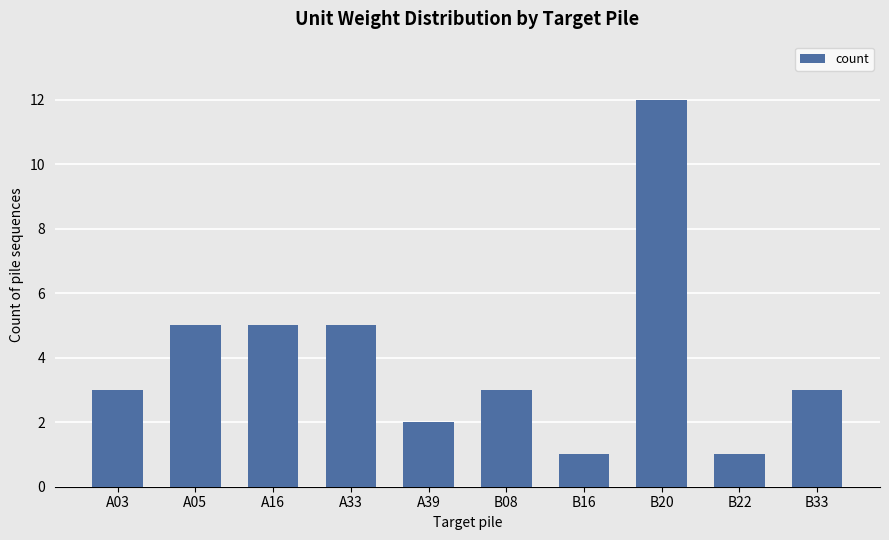

Are the bars grouped side by side (vs. stacked)?

No